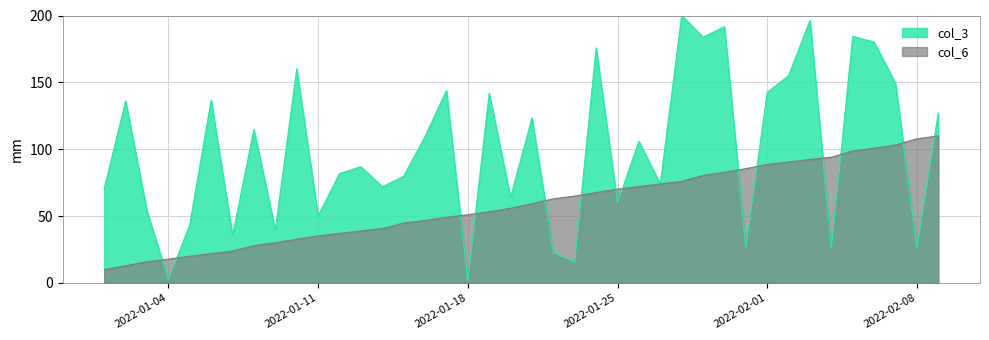

Is it true that col_6 equals 22.7 at 2022-01-19?

False